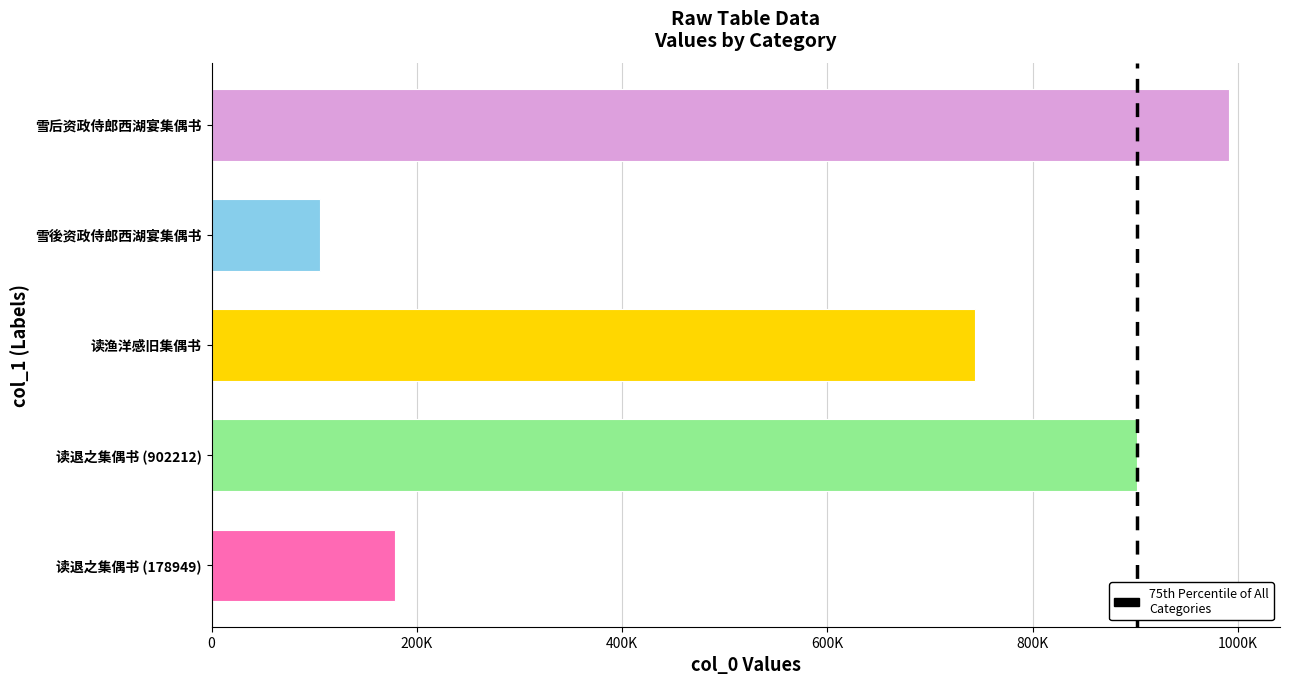

What is the change in value from 雪後资政侍郎西湖宴集偶书 to 雪后资政侍郎西湖宴集偶书?

+886380